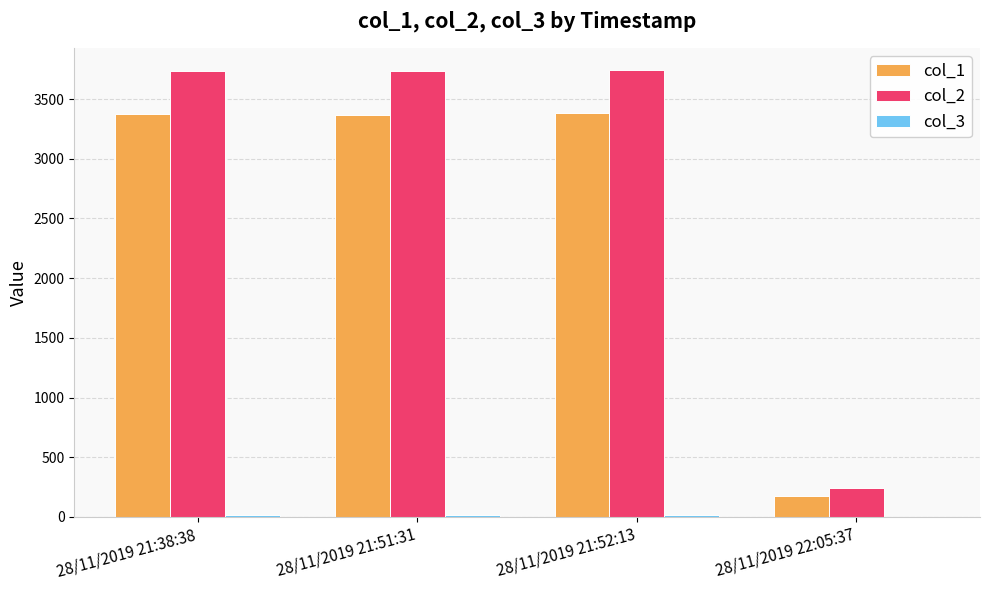

Which series has the largest total across all categories?

col_2